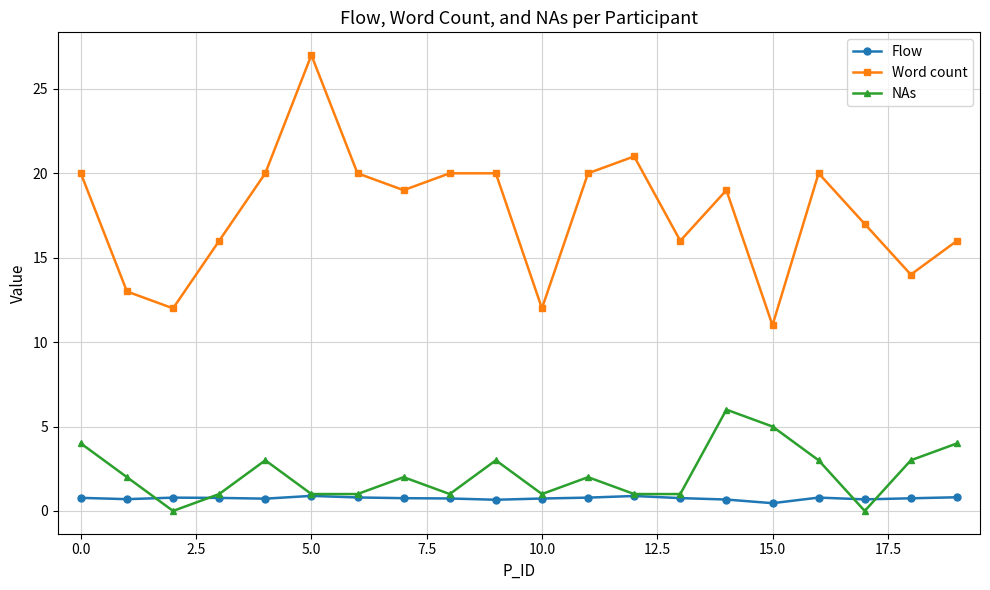

Which series has the widest spread of values?

Word count